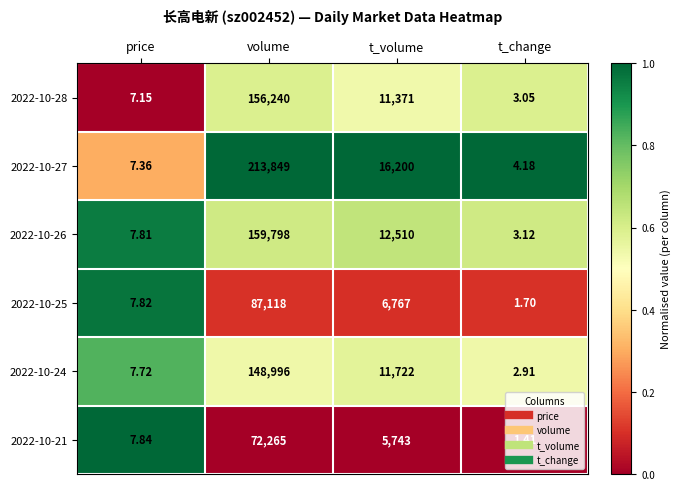

At which label does 2022-10-27 first exceed 16200?

volume